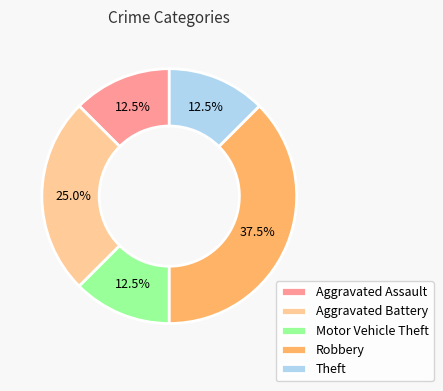

How many segments does this pie chart have?

5